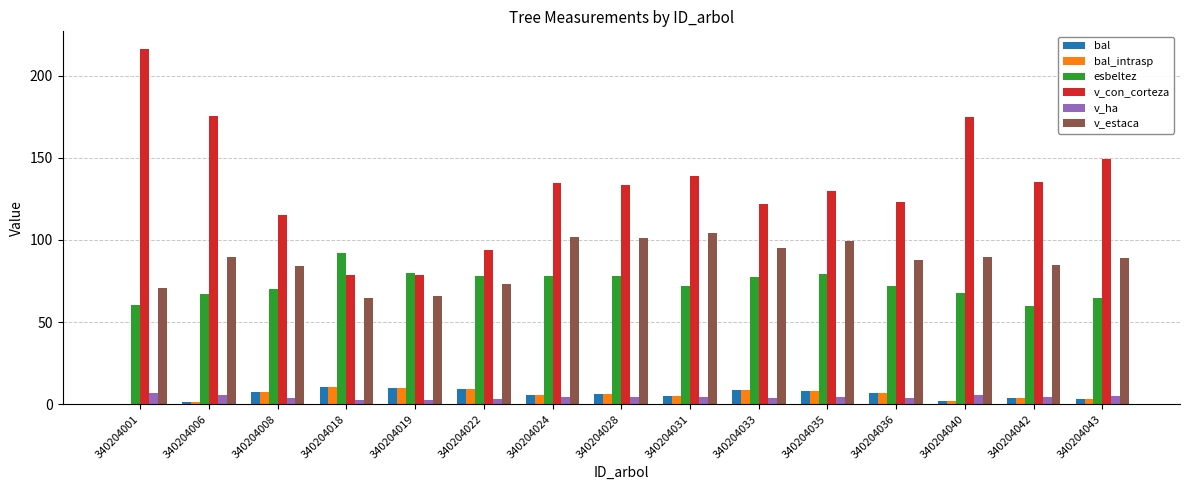

What are all the series names shown in the legend?

bal, bal_intrasp, esbeltez, v_con_corteza, v_ha, v_estaca